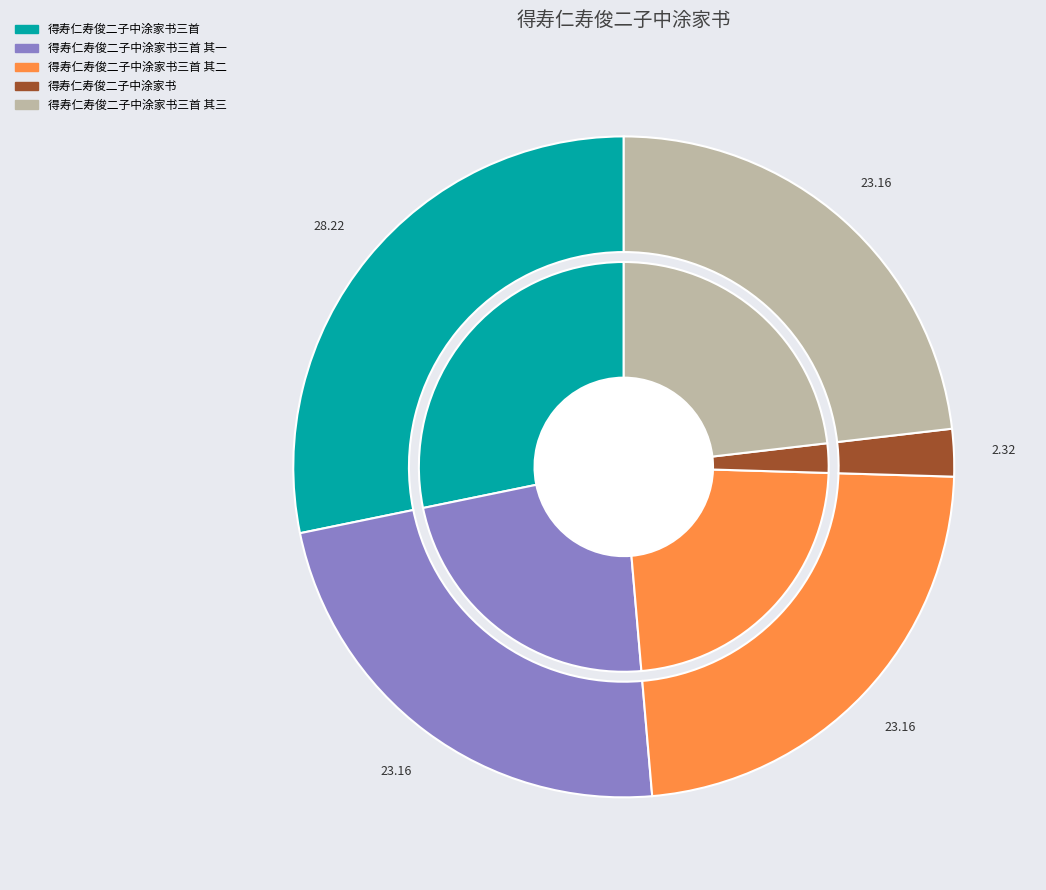

How many segments does this pie chart have?

5